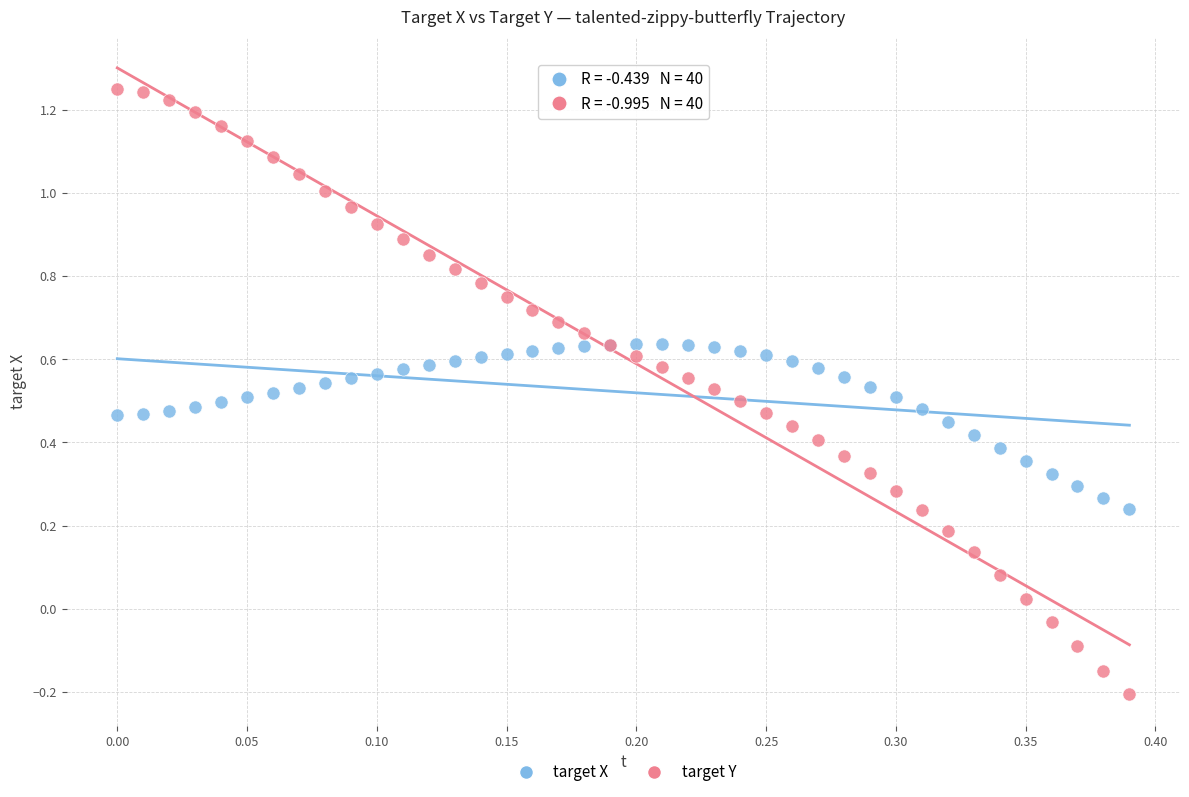

Which series contains the lowest Y value?

target Y